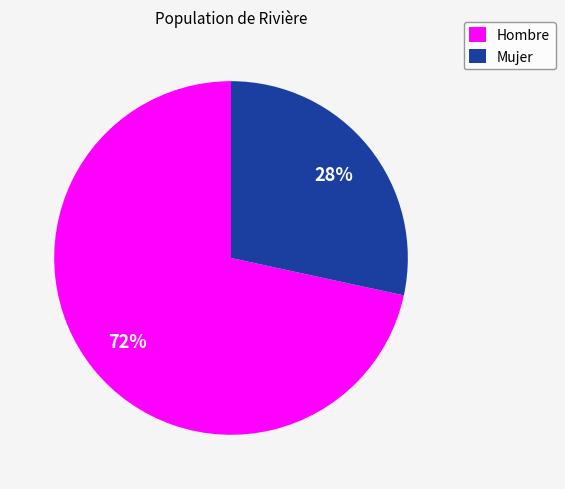

True or false: Mujer accounts for 28% of the total.

True